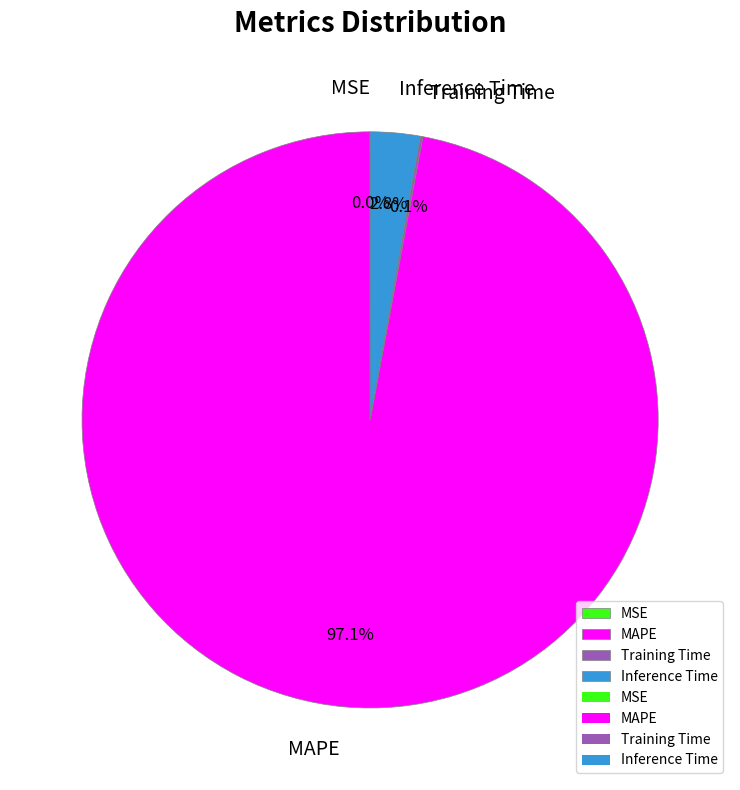

What portion of the pie excludes MAPE?

2.9%